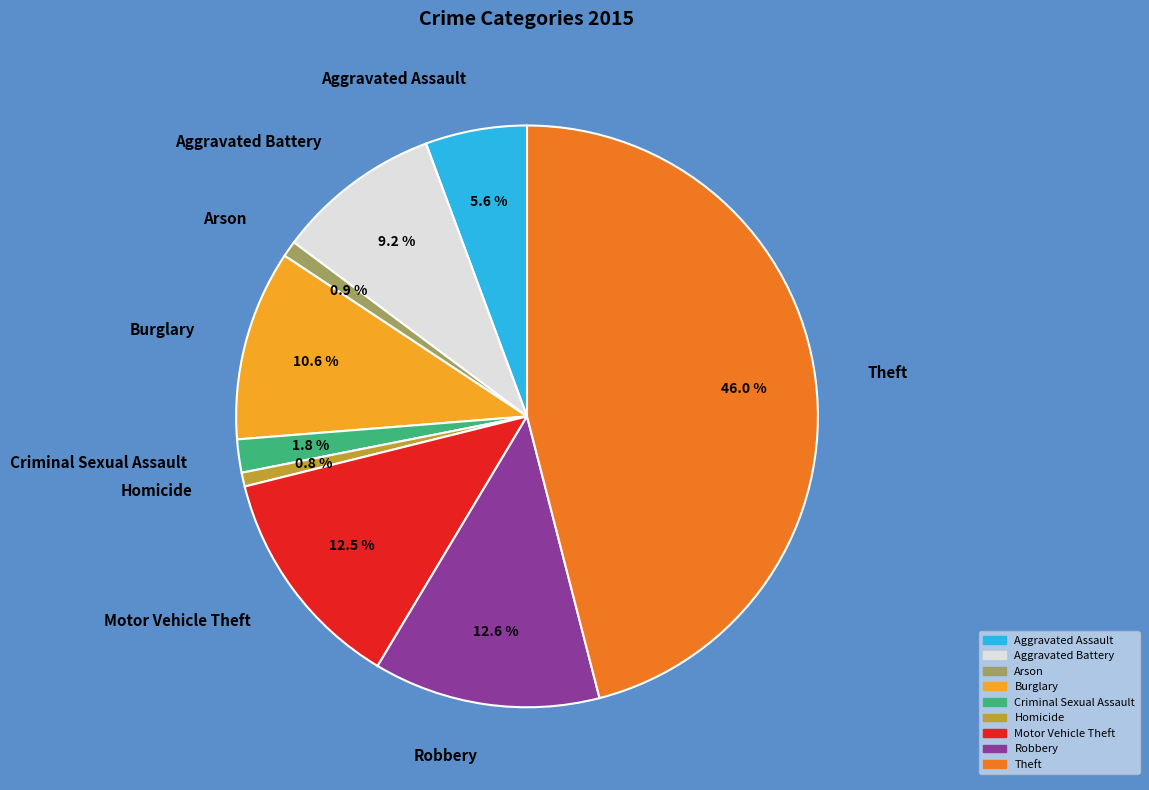

How many slices are in this pie chart?

9